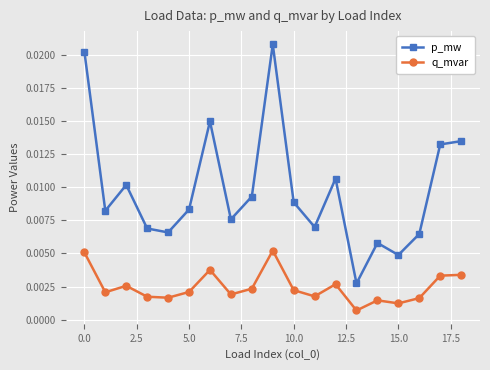

Which series has the widest spread of values?

p_mw